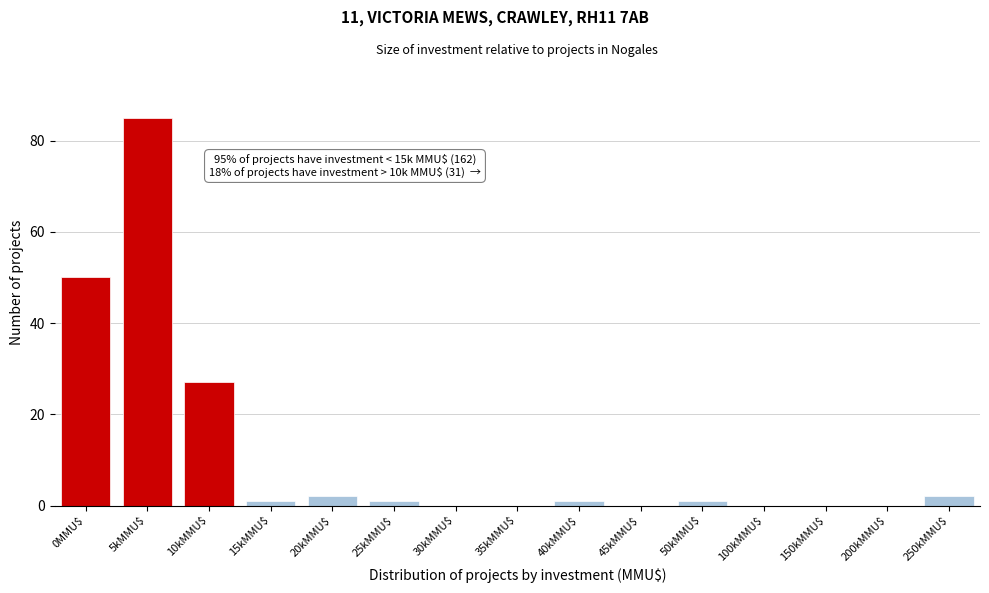

Where is the data nearest to the value 42?

0MMU$